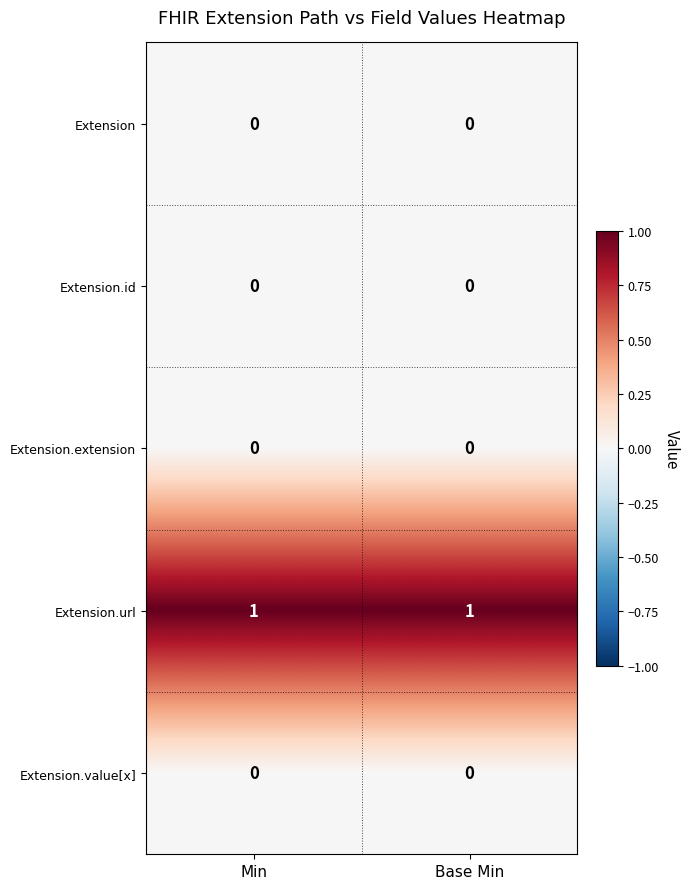

Is it true that Extension equals 0 at Min?

True